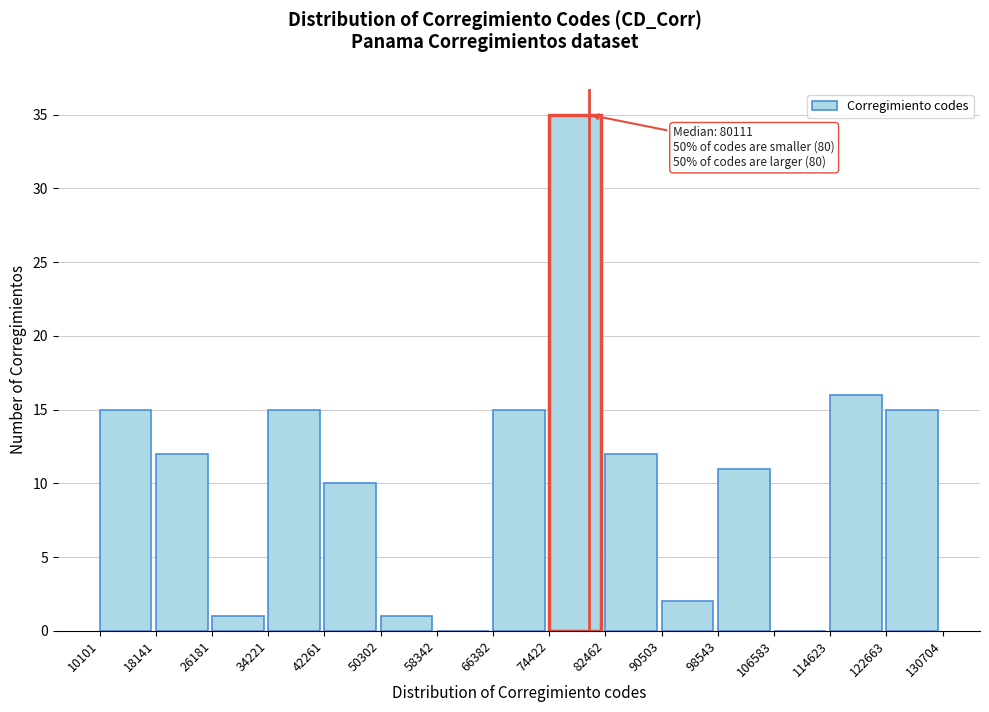

Over which range of the x-axis is the bar tallest?

74422 to 82462